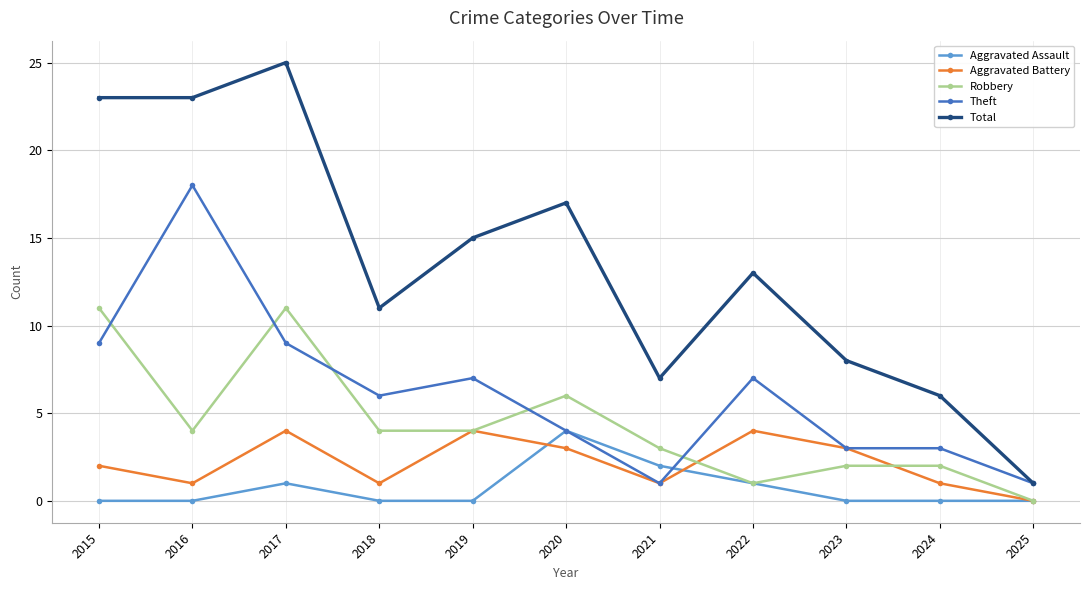

Reading left to right, transcribe all the data shown in this chart.

Aggravated Assault: 2015=0	2016=0	2017=1	2018=0	2019=0	2020=4	2021=2	2022=1	2023=0	2024=0	2025=0
Aggravated Battery: 2015=2	2016=1	2017=4	2018=1	2019=4	2020=3	2021=1	2022=4	2023=3	2024=1	2025=0
Robbery: 2015=11	2016=4	2017=11	2018=4	2019=4	2020=6	2021=3	2022=1	2023=2	2024=2	2025=0
Theft: 2015=9	2016=18	2017=9	2018=6	2019=7	2020=4	2021=1	2022=7	2023=3	2024=3	2025=1
Total: 2015=23	2016=23	2017=25	2018=11	2019=15	2020=17	2021=7	2022=13	2023=8	2024=6	2025=1